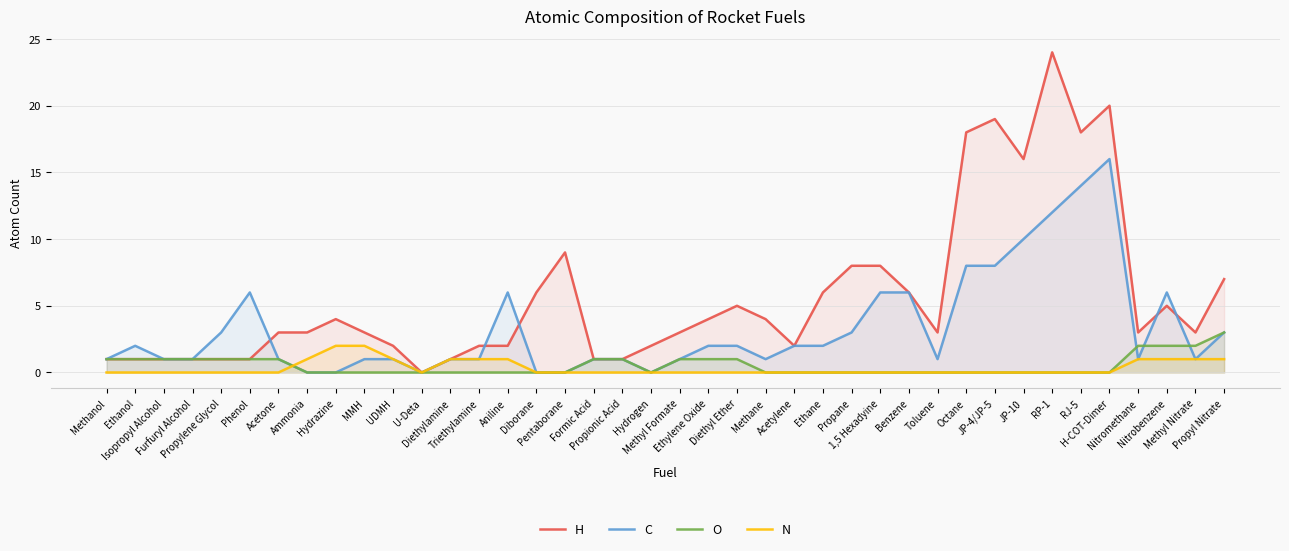

What is the difference between the highest and lowest values at Diborane?

6